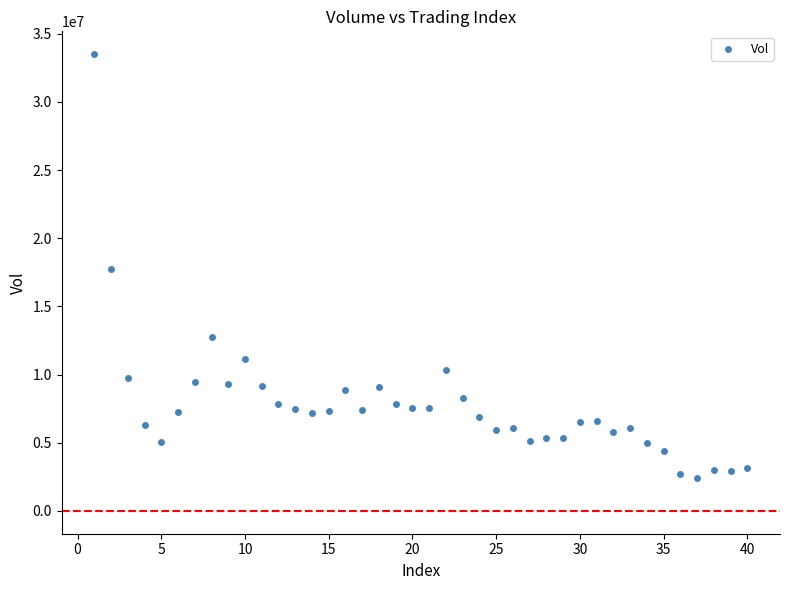

What is the range of Y values (max minus min)?

31078232